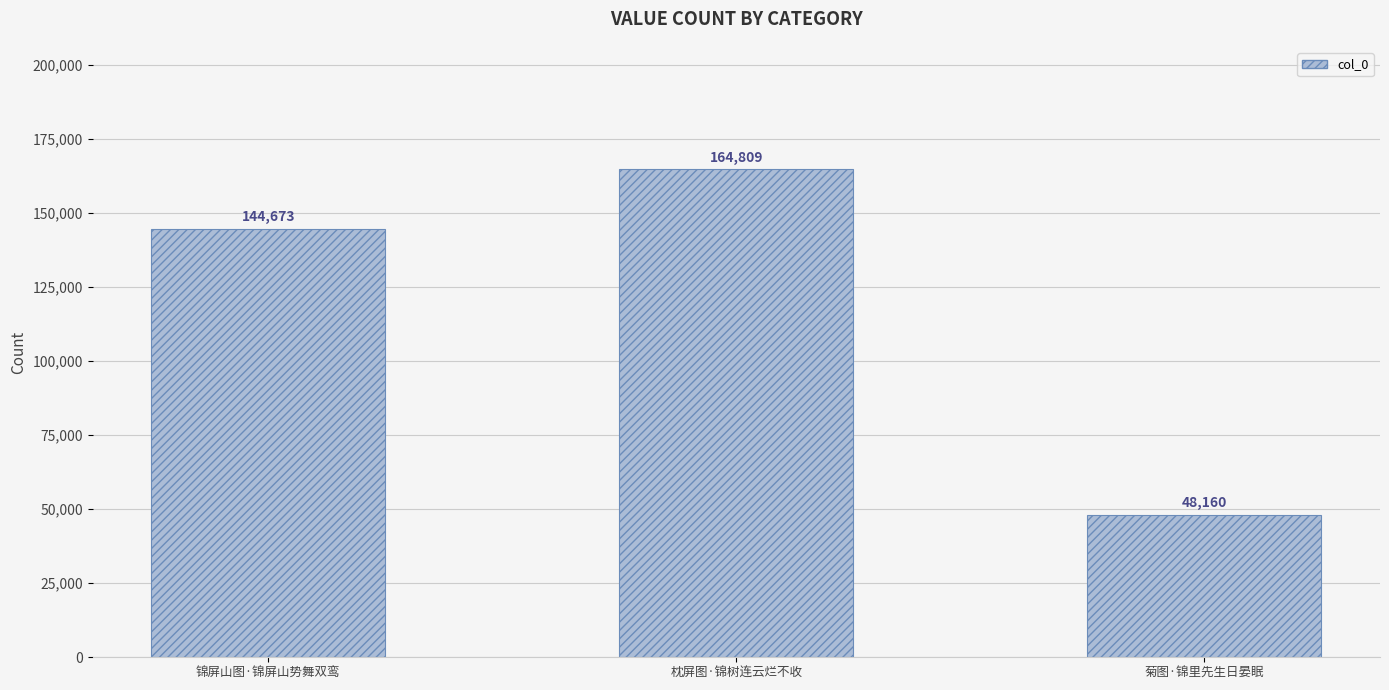

Is it true that the value at 枕屏图·锦树连云烂不收 is 164809?

True